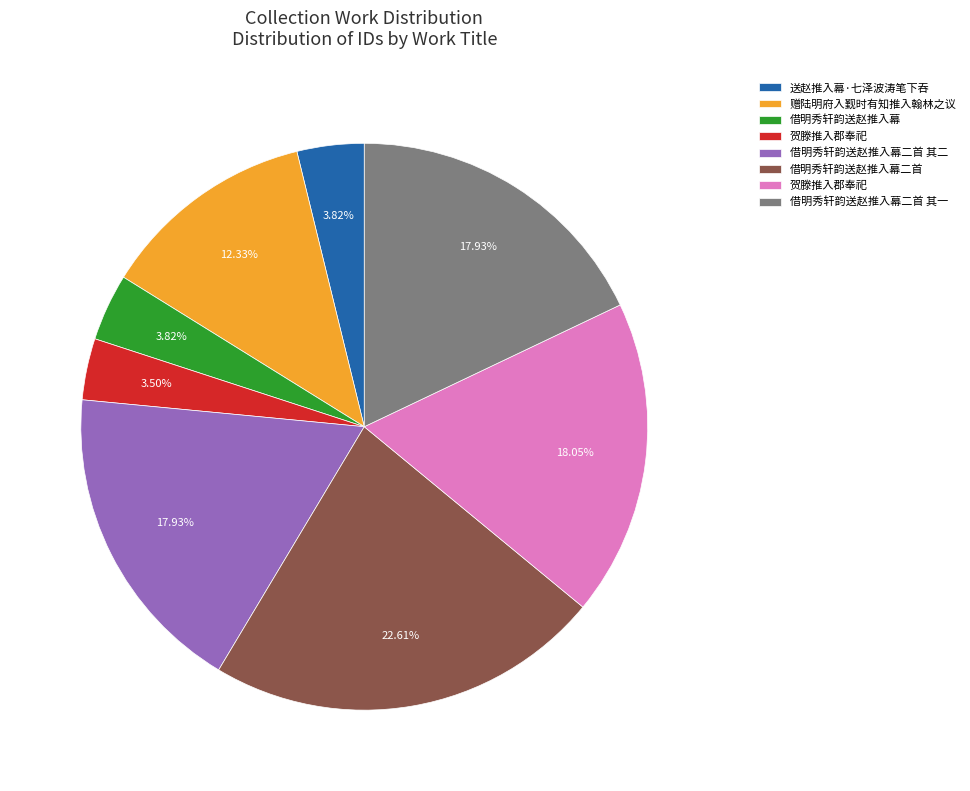

Is there a majority slice in this chart?

No